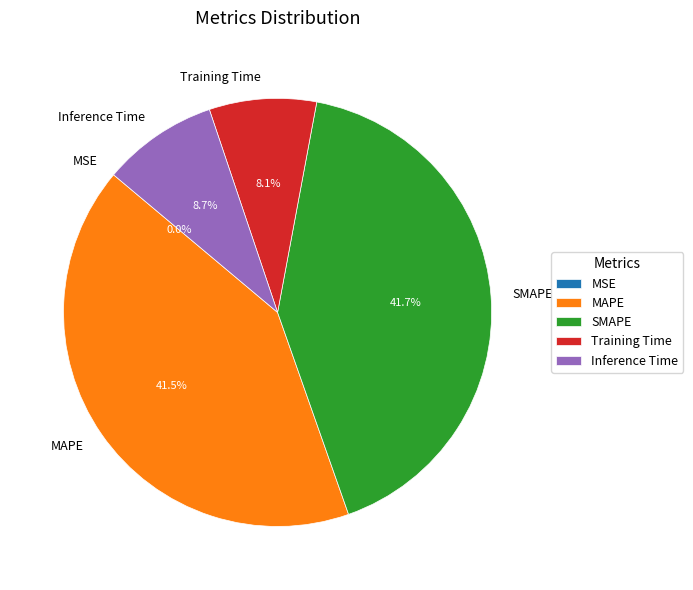

What percentage is NOT represented by Inference Time?

91.3%